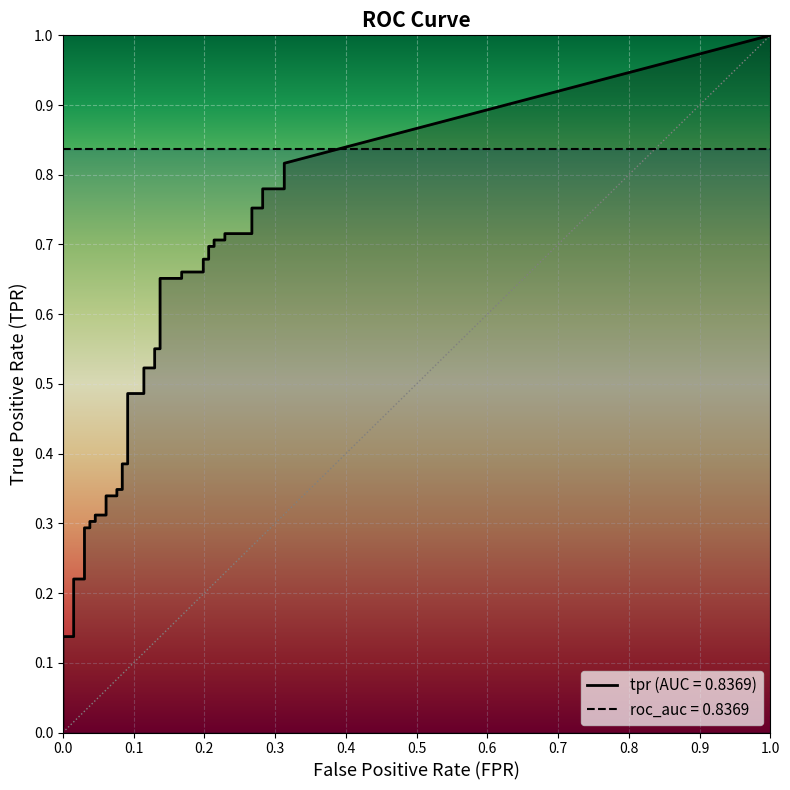

What is the value of the fpr point at the 29th from the left?

0.2